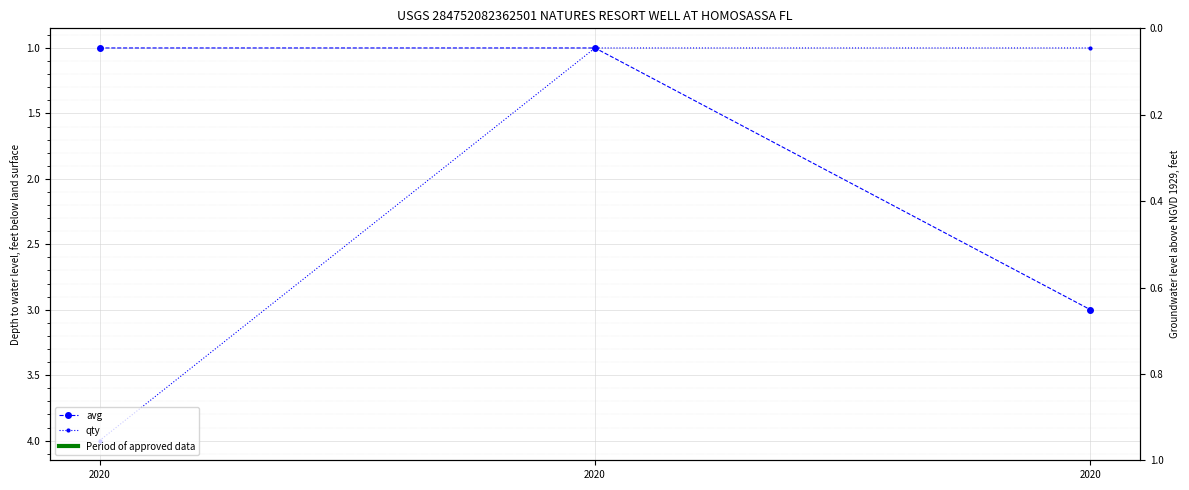

At which category does the chart reach its peak across all series?

2020